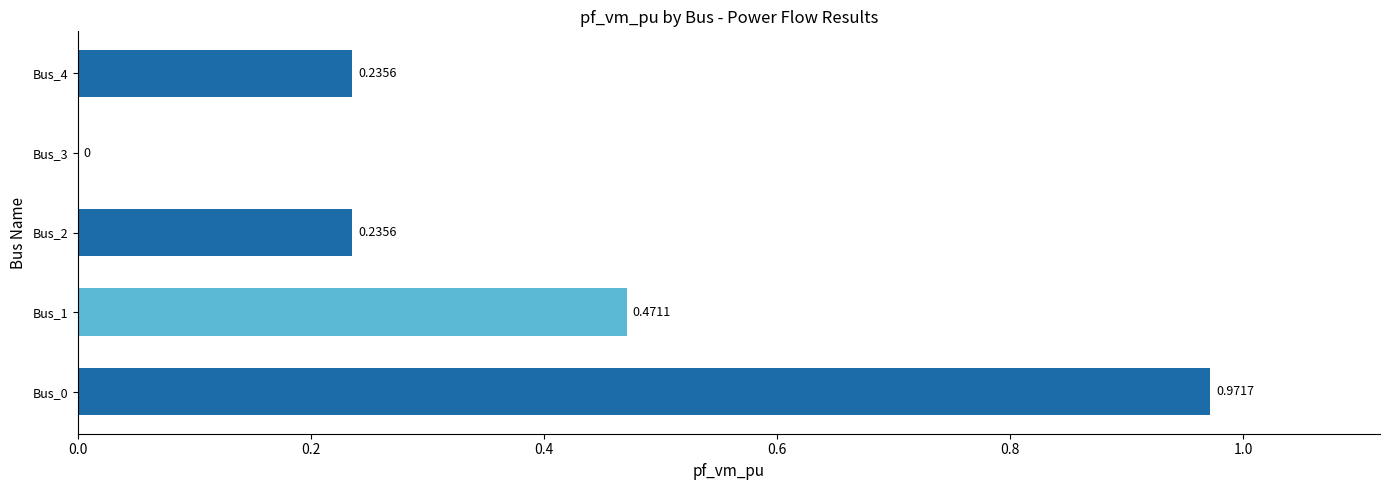

What is the sum of all values?

1.9